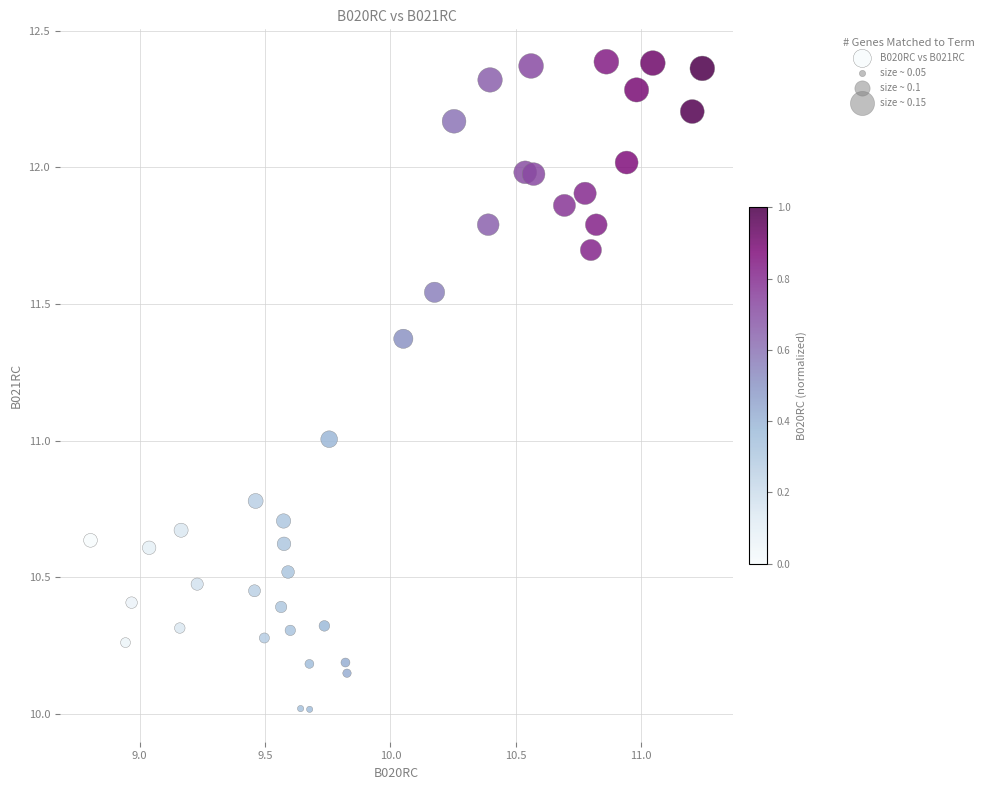

What is the range of Y values (max minus min)?

2.4